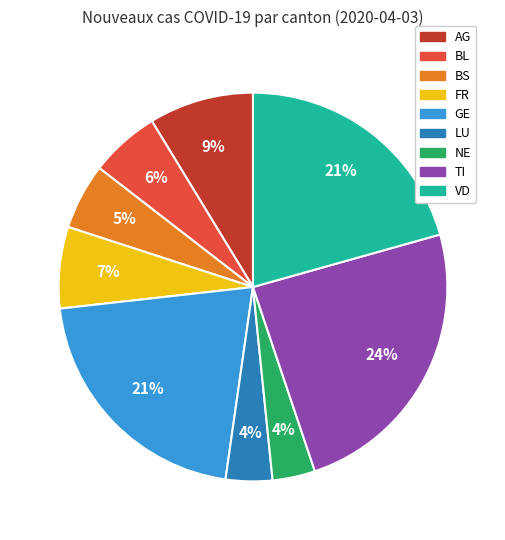

Does any single category account for the majority?

No